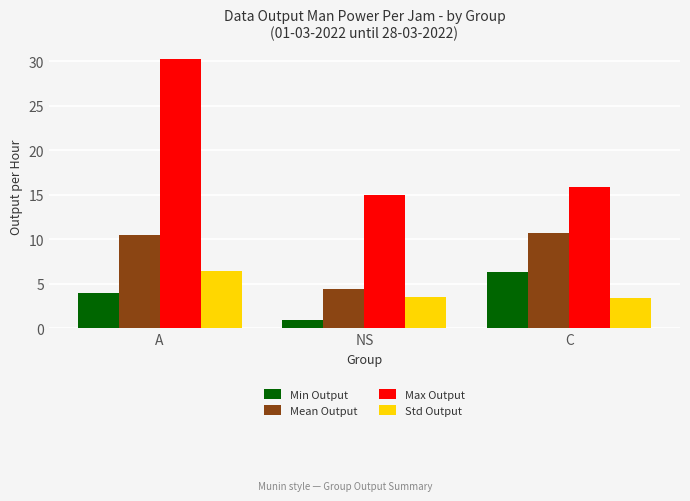

How many groups of bars are there?

3